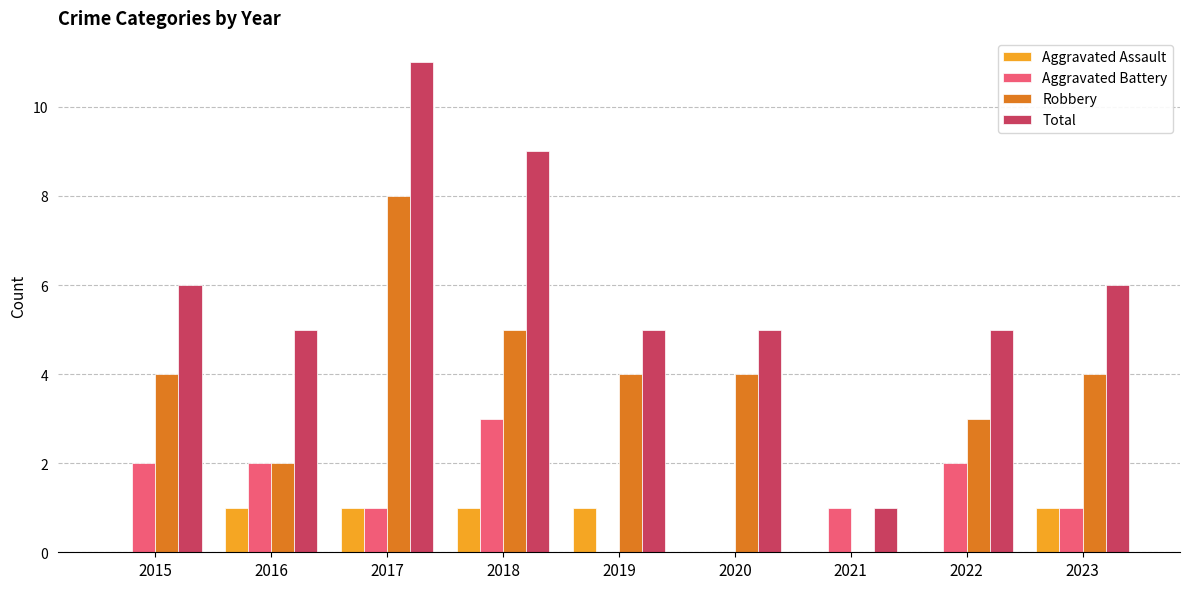

Which series changed the most between 2016 and 2018?

Total